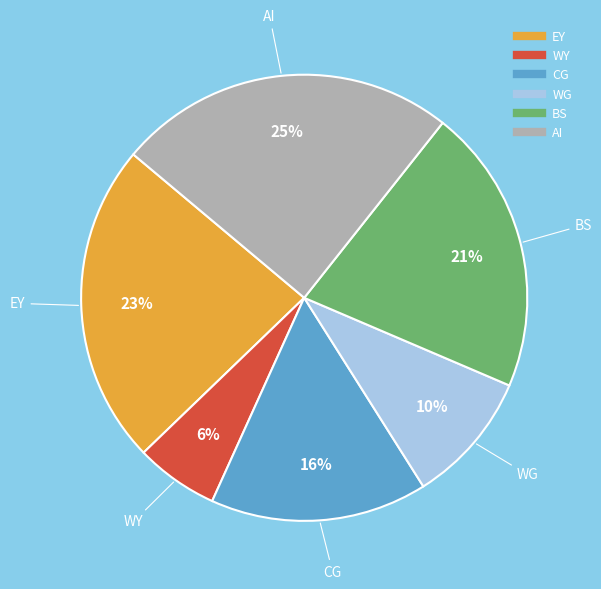

Which has a higher value, AI or CG?

AI